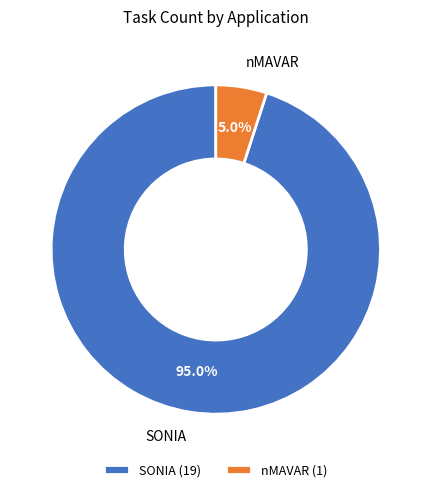

Does SONIA account for over 50% of the chart?

Yes